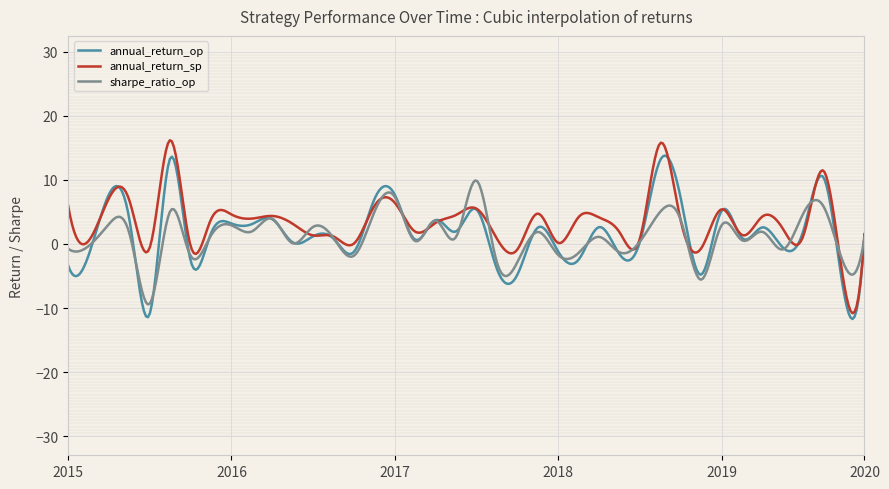

What is the lowest value of the annual_return_op series?

-11.7